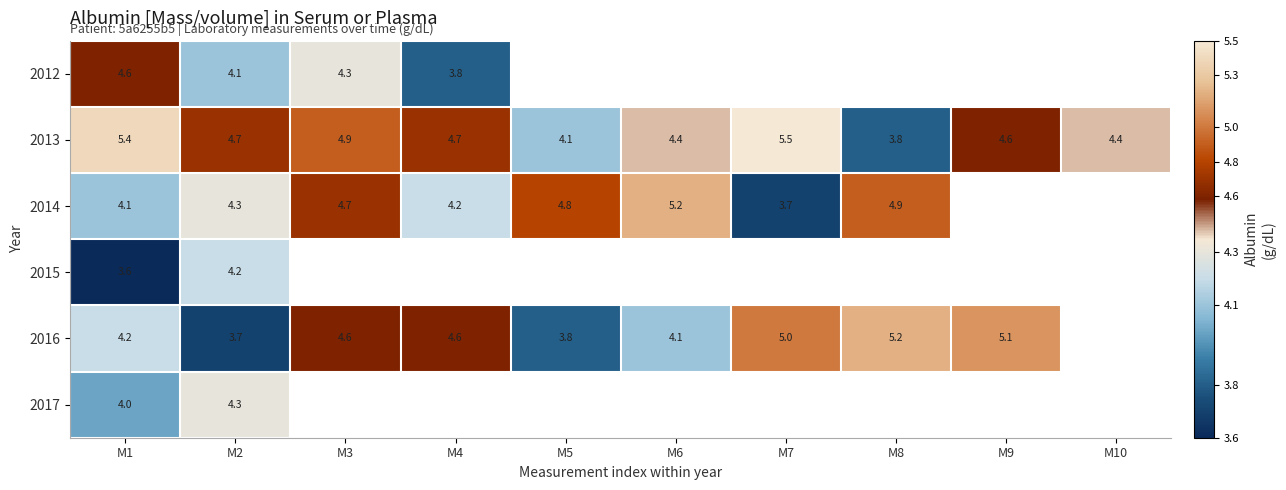

Which label corresponds to the smallest value in the chart?

M1